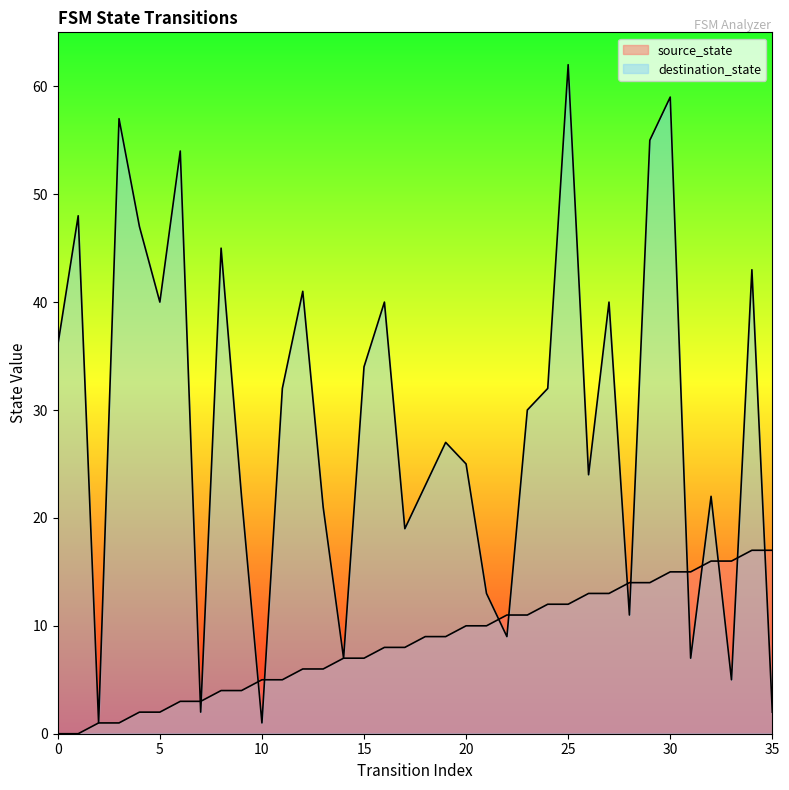

The value of source_state at 17 is 12. True or false?

False